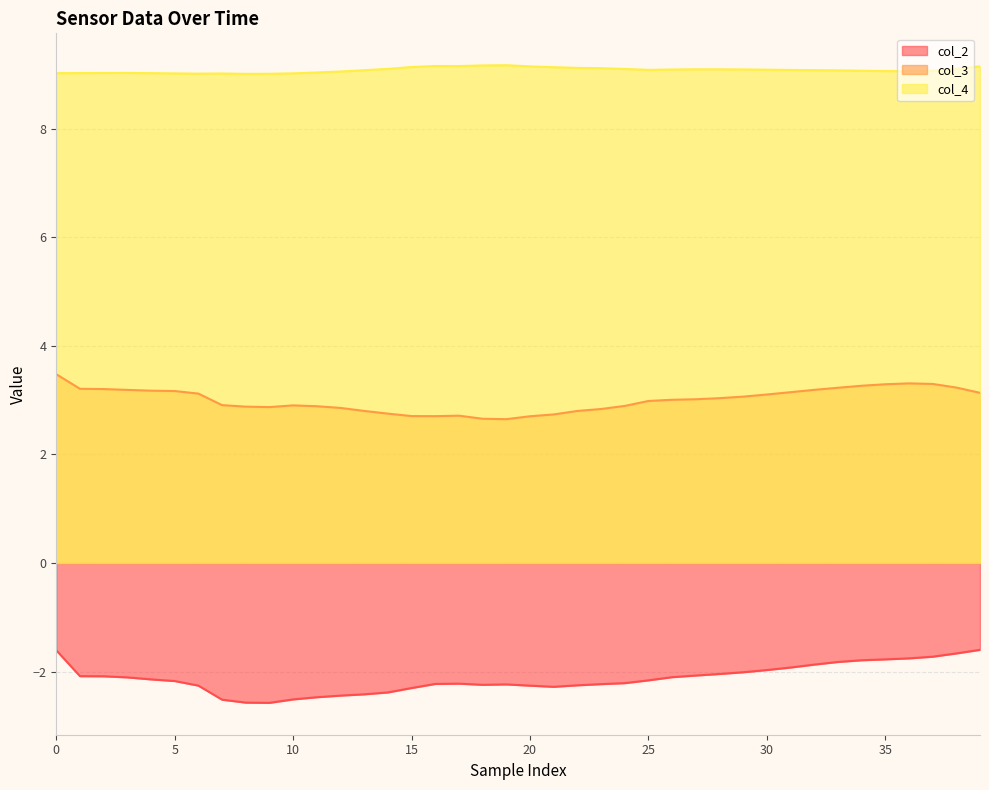

The value of col_3 at 33 is 3.2. True or false?

True